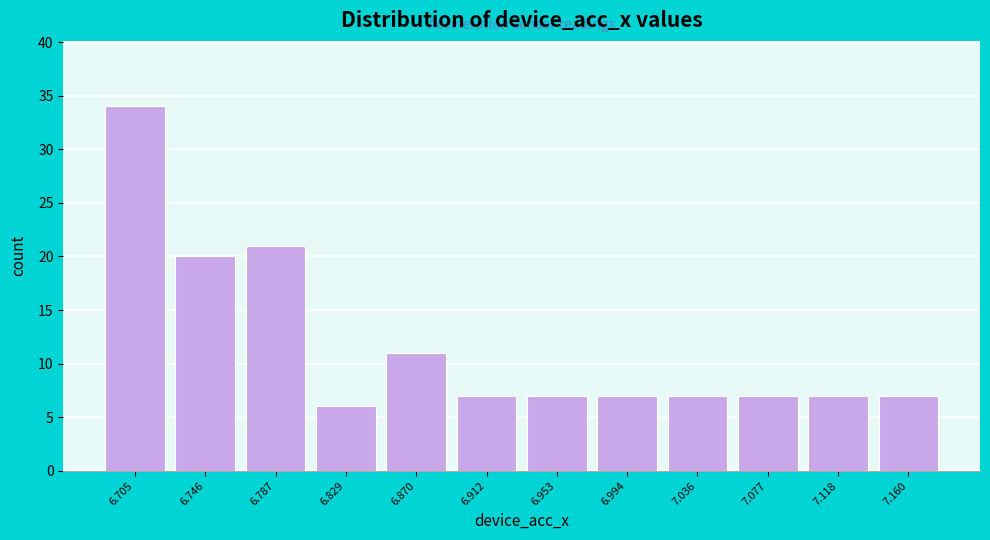

Reading left to right, extract all data points from this chart.

34	20	21	6	11	7	7	7	7	7	7	7